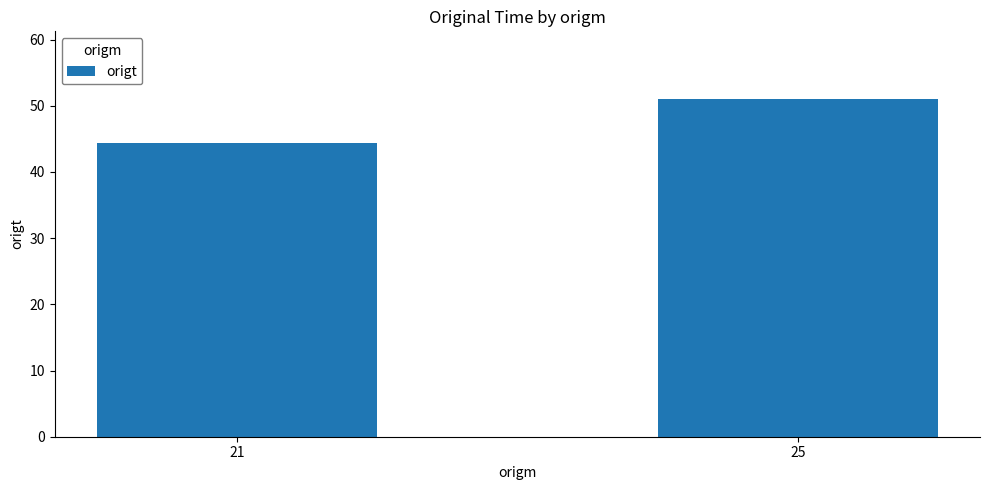

At which category does the chart reach its minimum across all series?

21